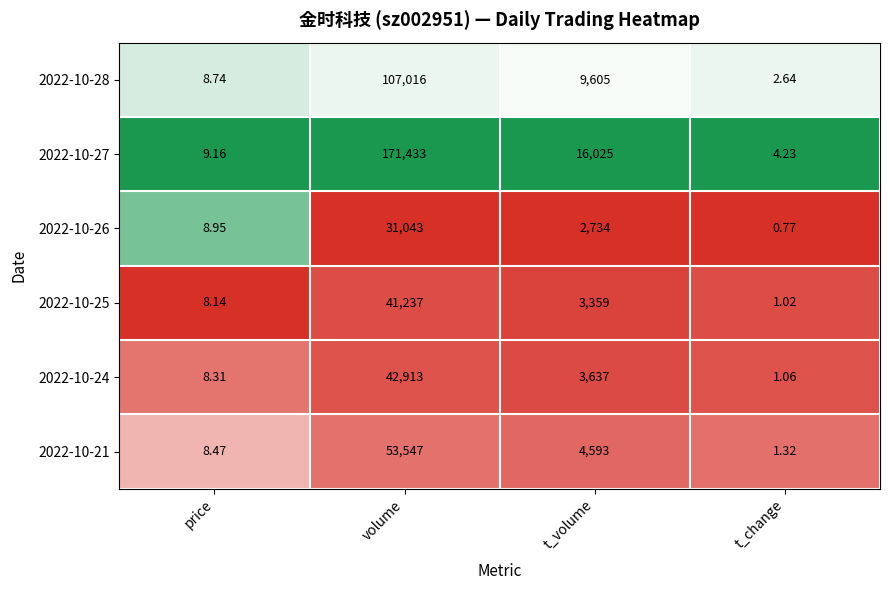

Rank the series at t_volume from highest to lowest value.

2022-10-27, 2022-10-28, 2022-10-21, 2022-10-24, 2022-10-25, 2022-10-26